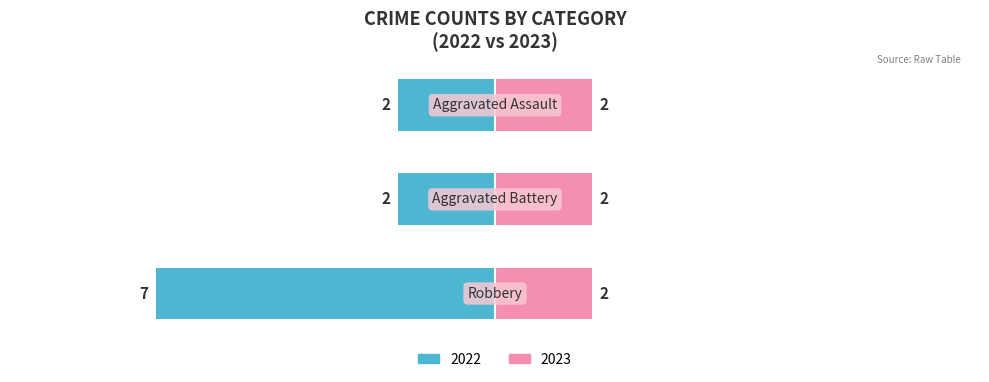

How many groups of bars are there?

3